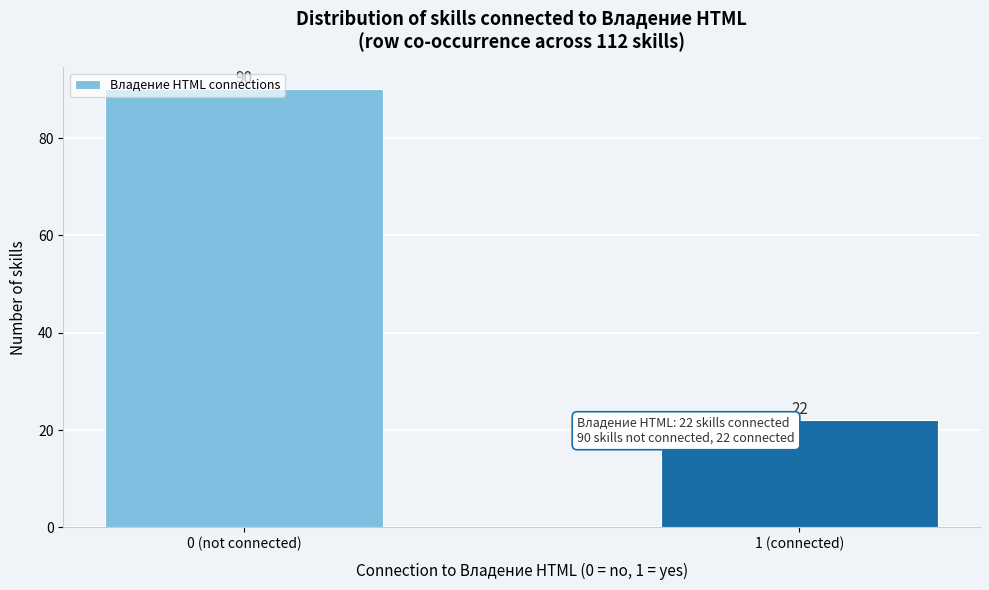

What is the sum of all values?

112